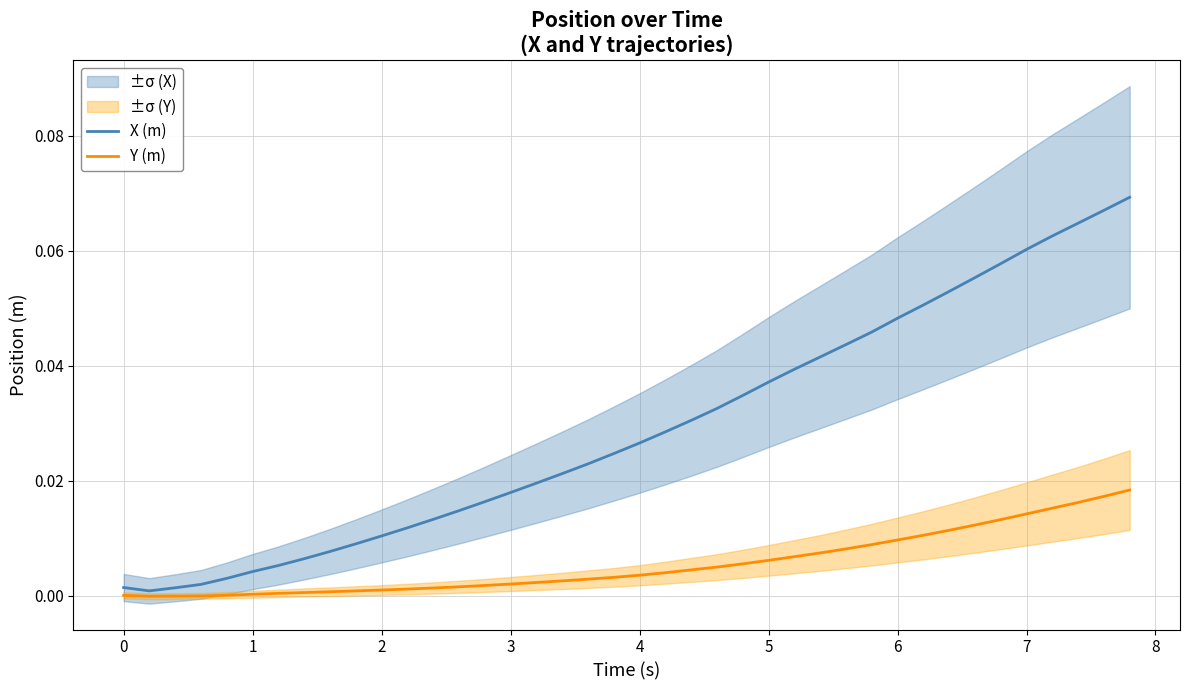

True or false: Y (m) and X (m) cross at least once.

False